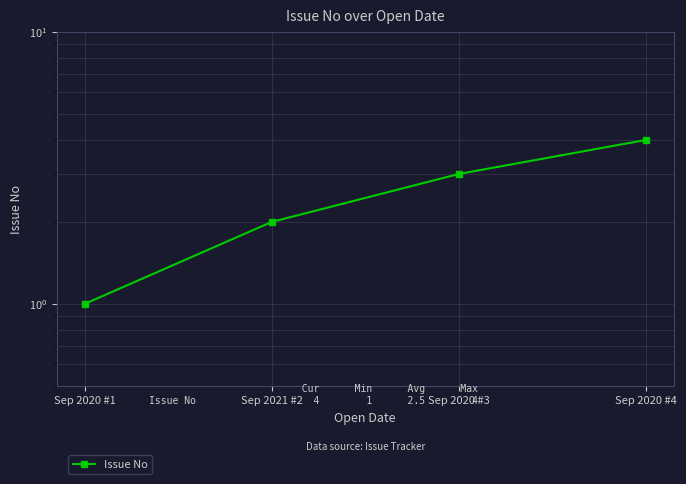

Count the number of values greater than 3.

1